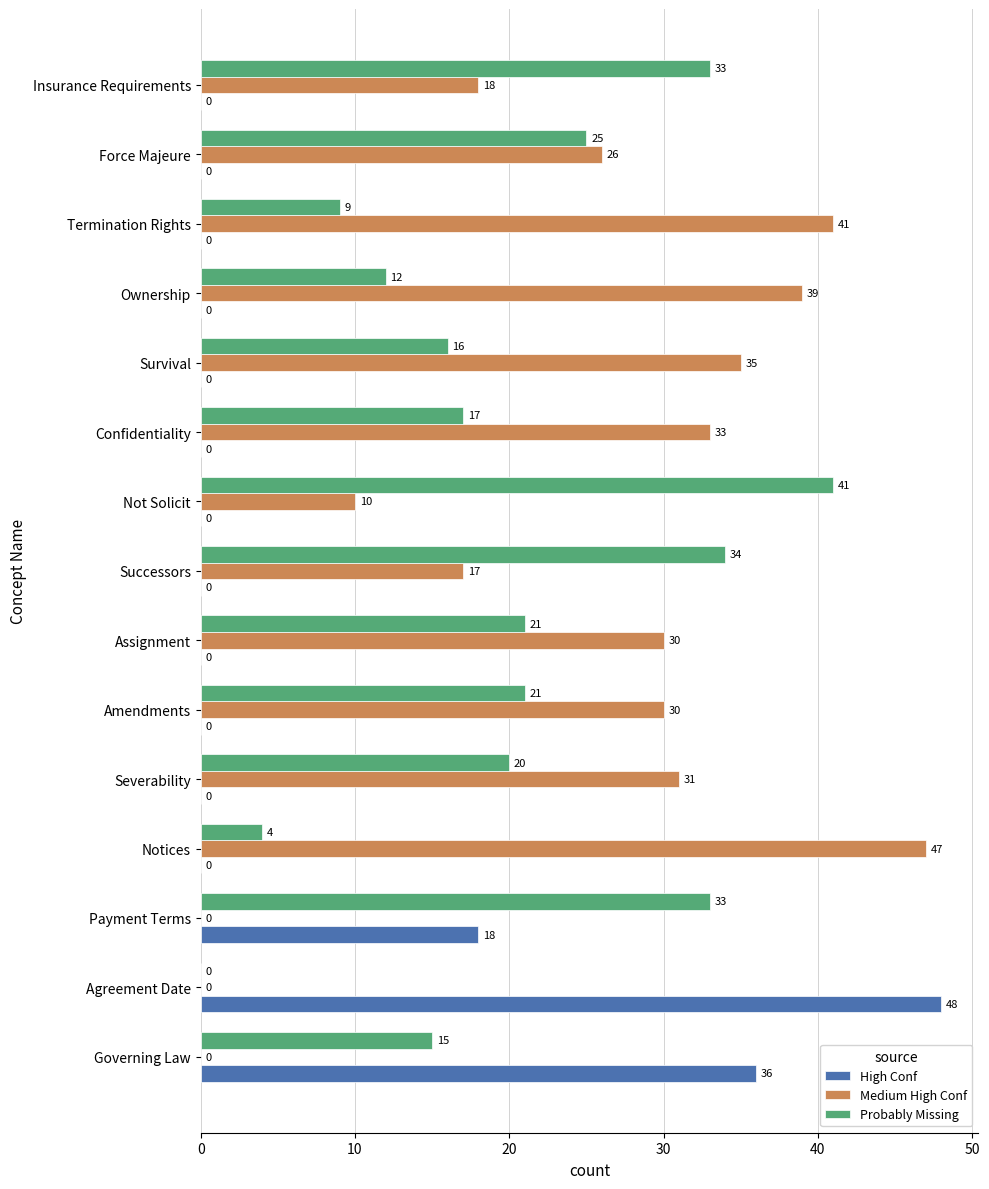

Which category has the highest value in the Probably Missing series?

Not Solicit